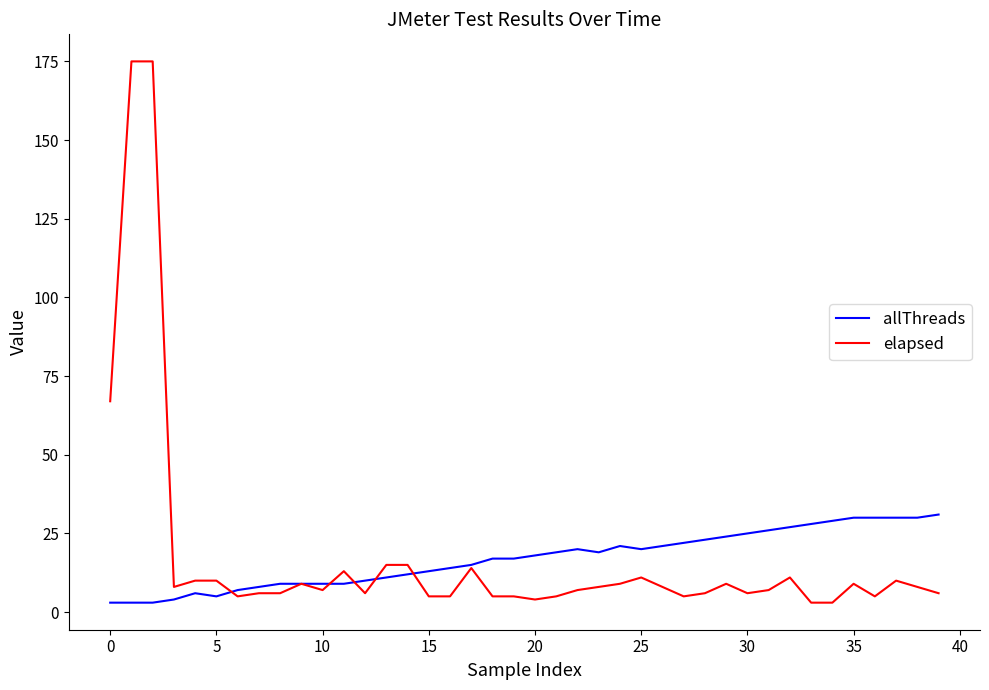

What are all the series names shown in the legend?

allThreads, elapsed